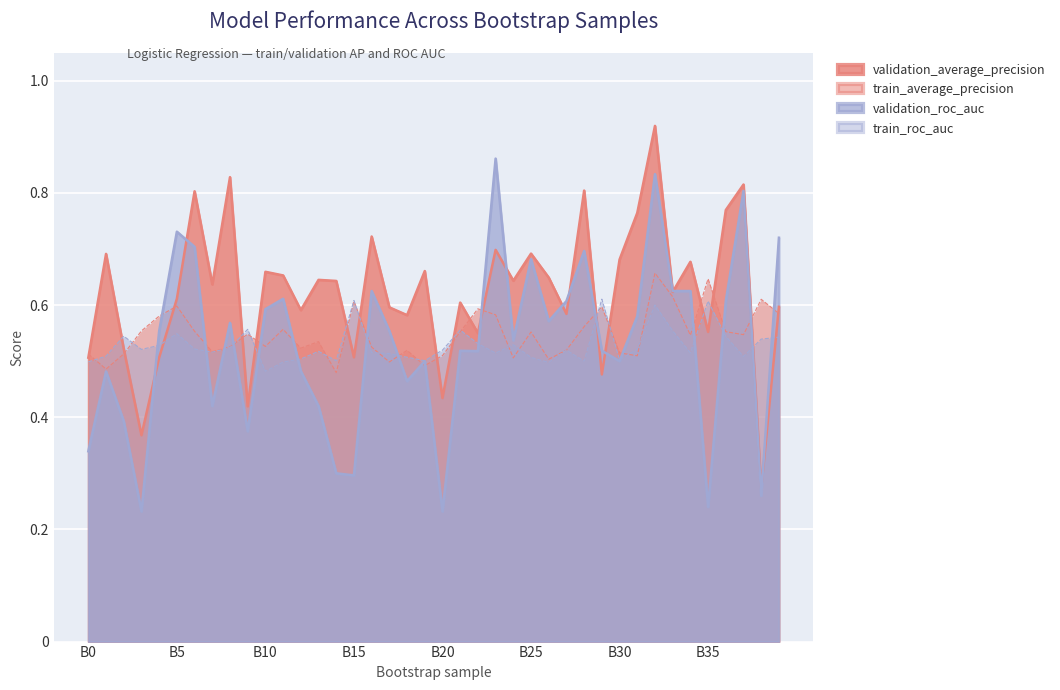

The train_roc_auc series shows 0.8 at 18. True or false?

False